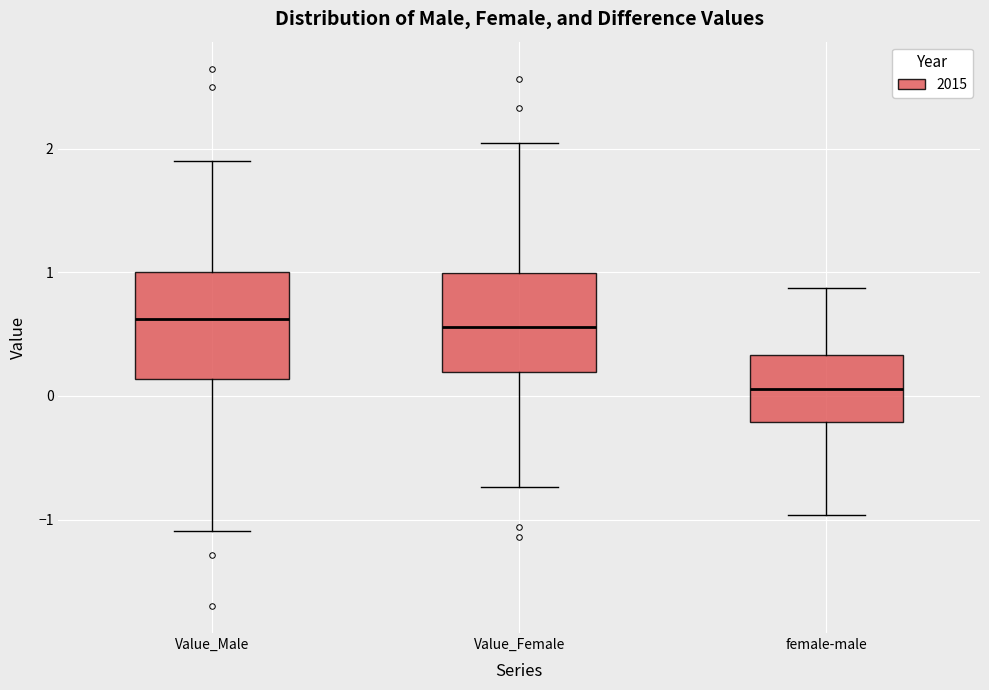

Where does the lower whisker of the box for female-male end on the y-axis? The values are not printed on the chart, so give them approximately, as read against the axis.

-1.0